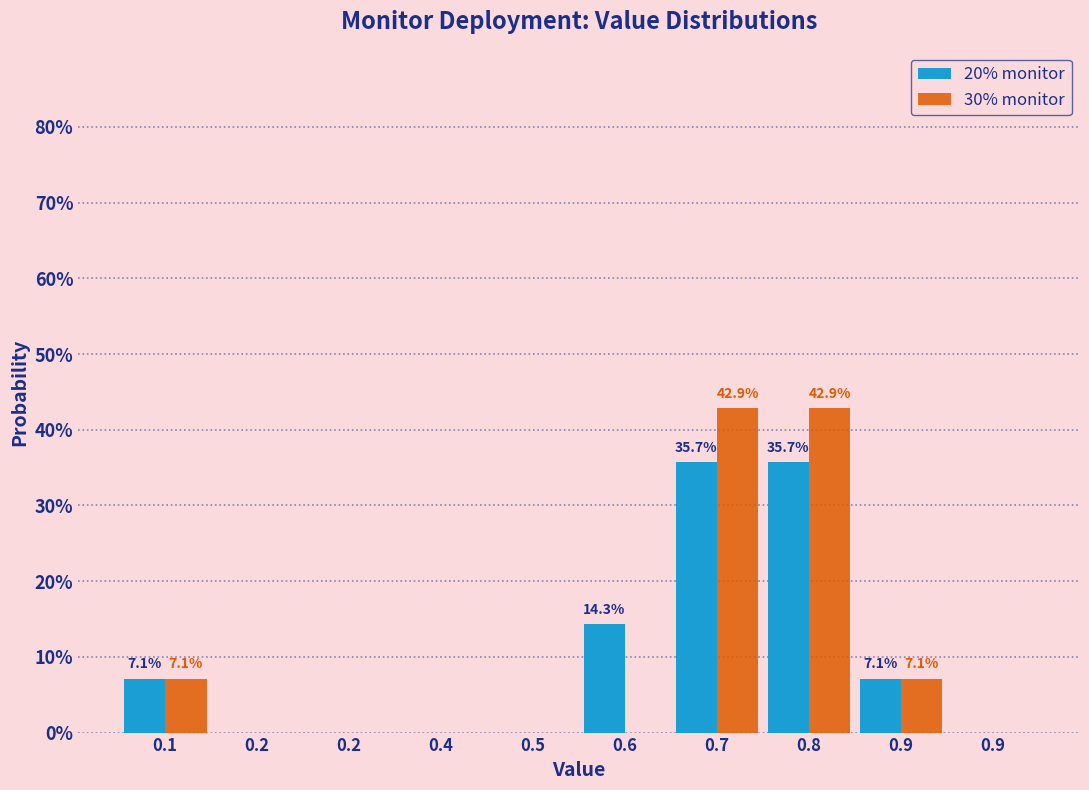

Does the chart contain stacked bars?

No